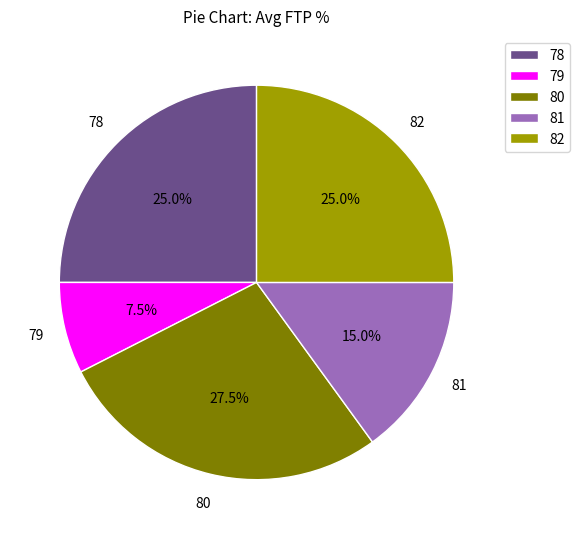

Which slice is the largest?

80